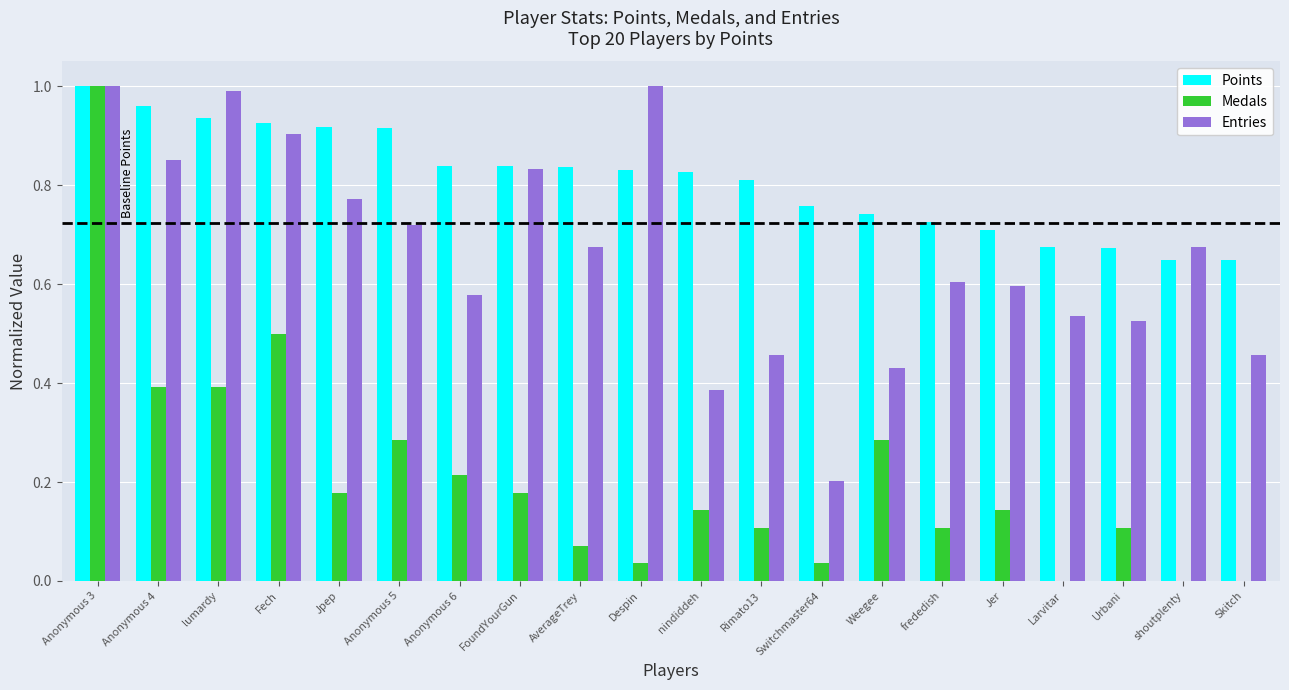

Does the chart contain stacked bars?

No